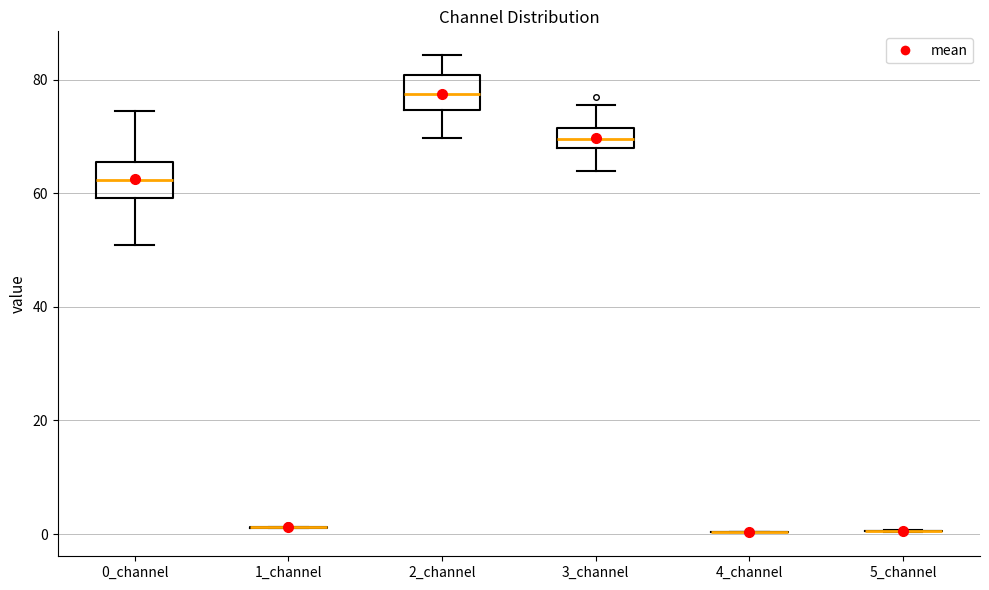

Reading left to right, transcribe this box plot: for each box, give where its median line is, the range the box spans, and where its two whiskers end, as read against the y-axis. The values are not printed on the chart, so give them approximately, as read against the axis.

0_channel: median 62, box 60 to 66, whiskers 50 to 74
1_channel: box collapsed to a line at 2, whiskers 2 to 2
2_channel: median 78, box 74 to 80, whiskers 70 to 84
3_channel: median 70, box 68 to 72, whiskers 64 to 76
4_channel: box collapsed to a line at 0, whiskers 0 to 0
5_channel: box collapsed to a line at 0, whiskers 0 to 0